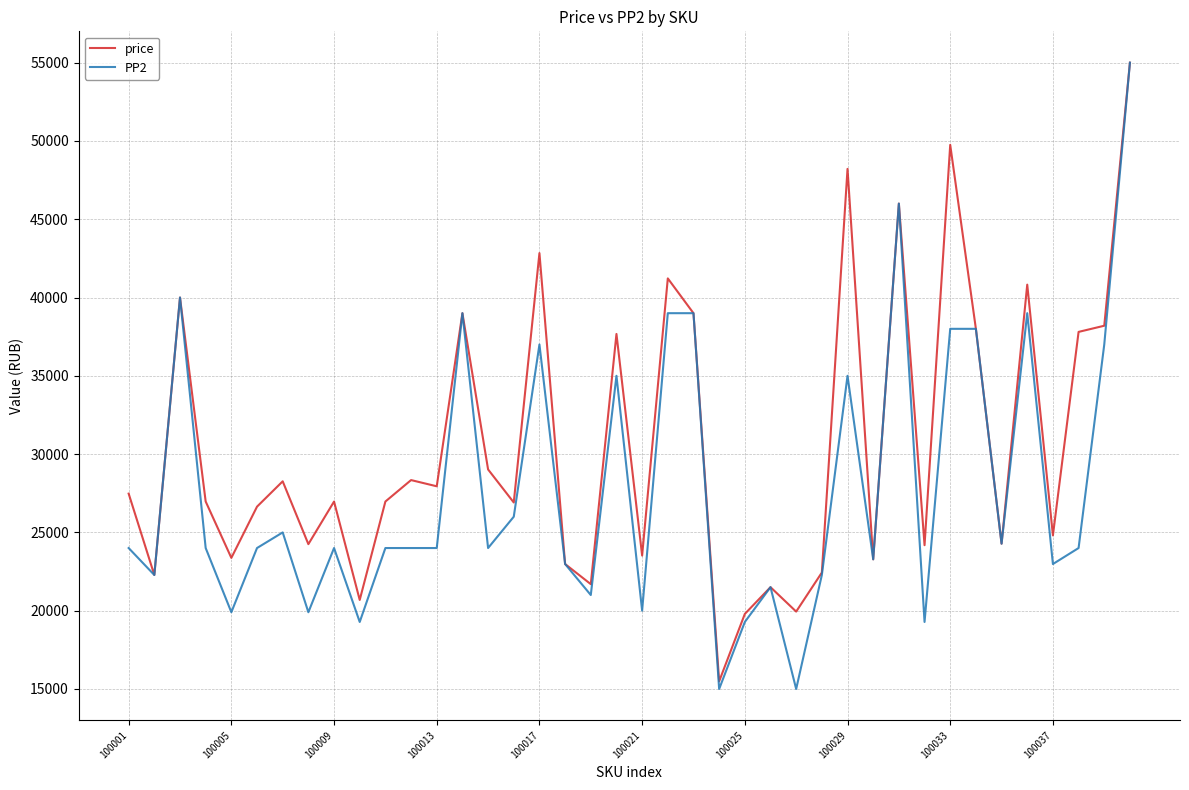

Which series has the widest spread of values?

PP2